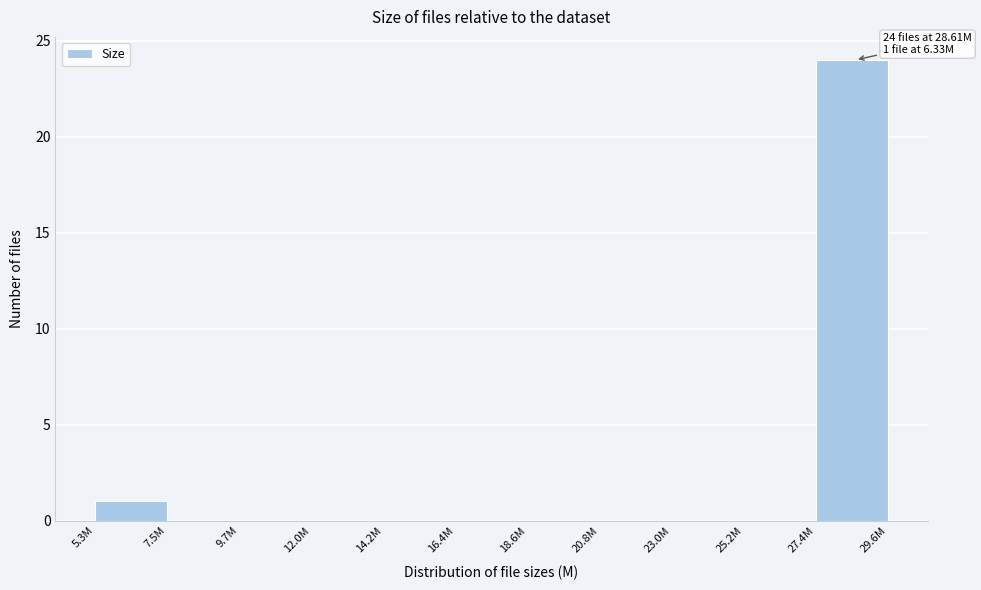

Reading left to right, transcribe all the data shown in this chart.

5.3M=1	7.5M=0	9.7M=0	12.0M=0	14.2M=0	16.4M=0	18.6M=0	20.8M=0	23.0M=0	25.2M=0	27.4M=24